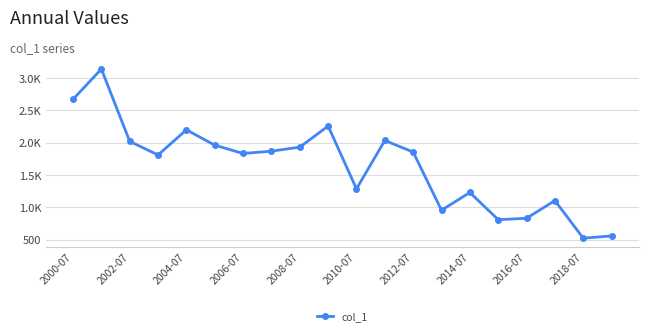

Does the chart have visible grid lines?

Yes